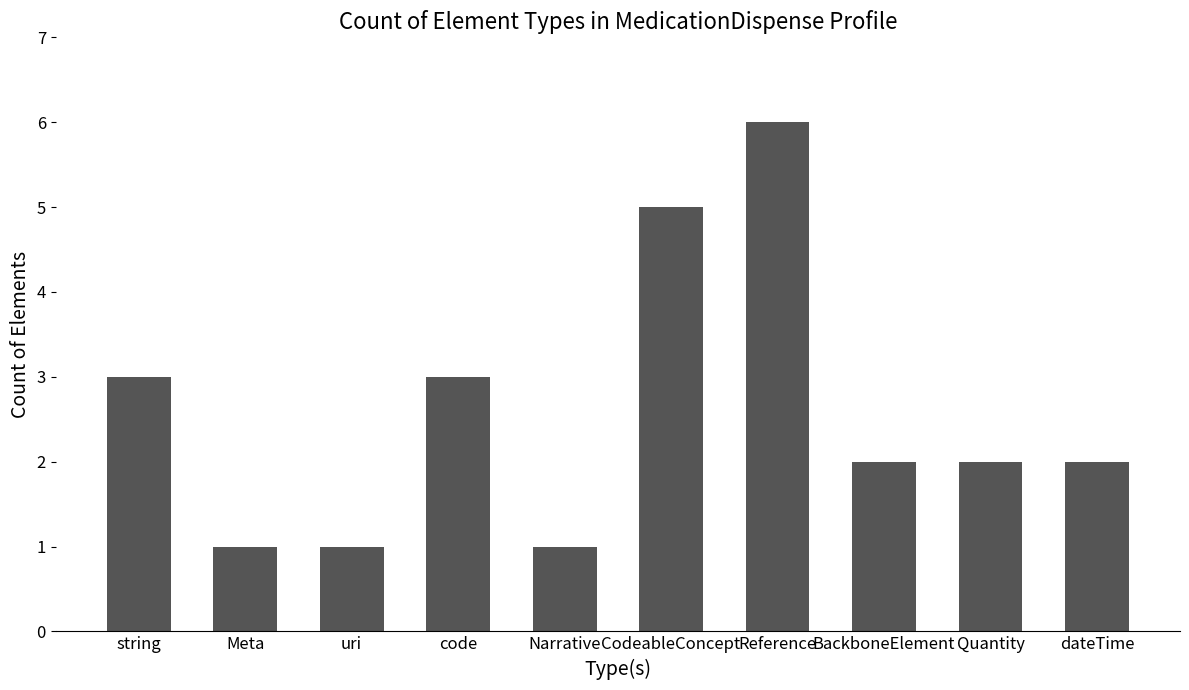

What is the difference between the values at Reference and Meta?

5